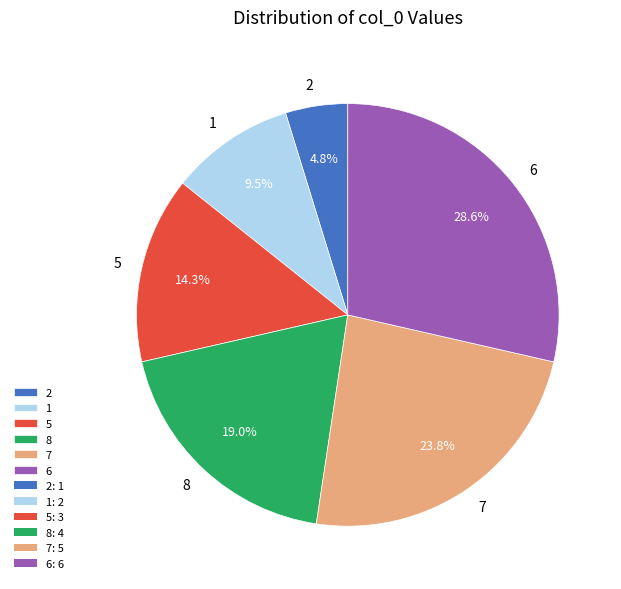

Do 2 and 7 together represent more than half of the pie?

No